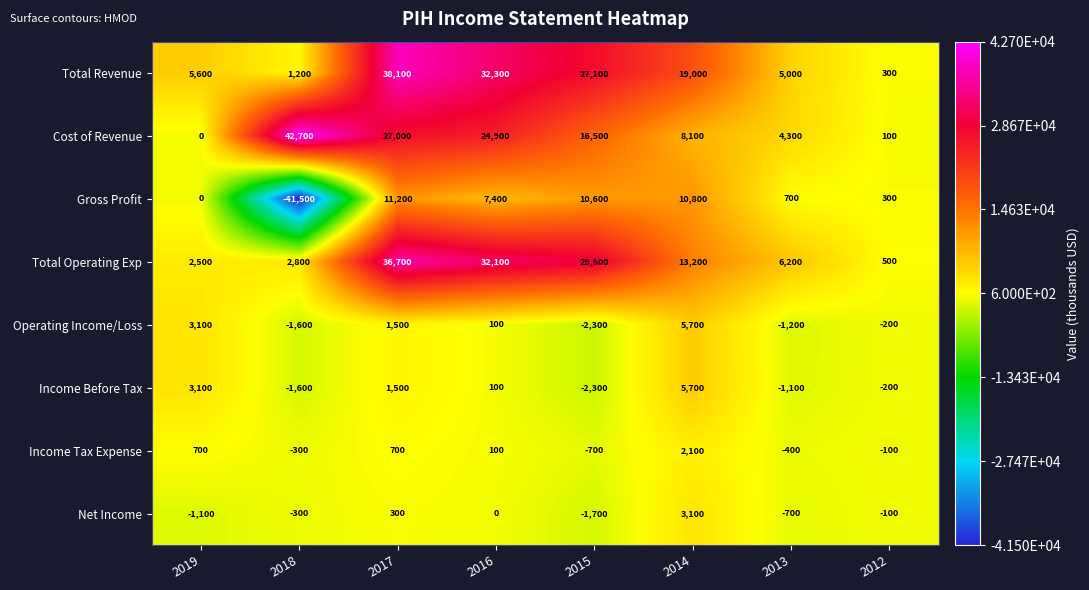

Which series has the largest range (max minus min)?

Gross Profit